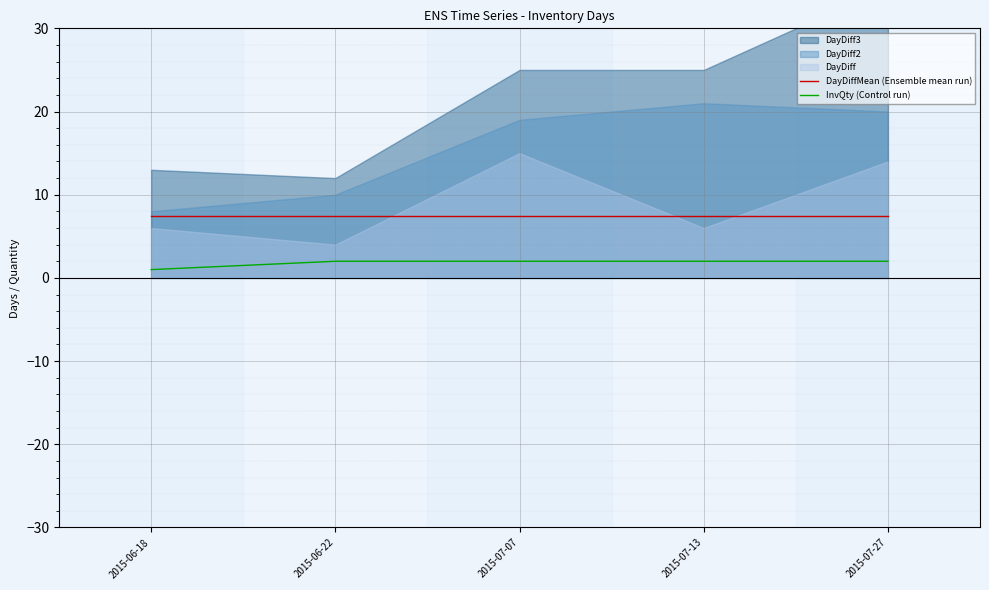

How many lines are shown in the chart?

2